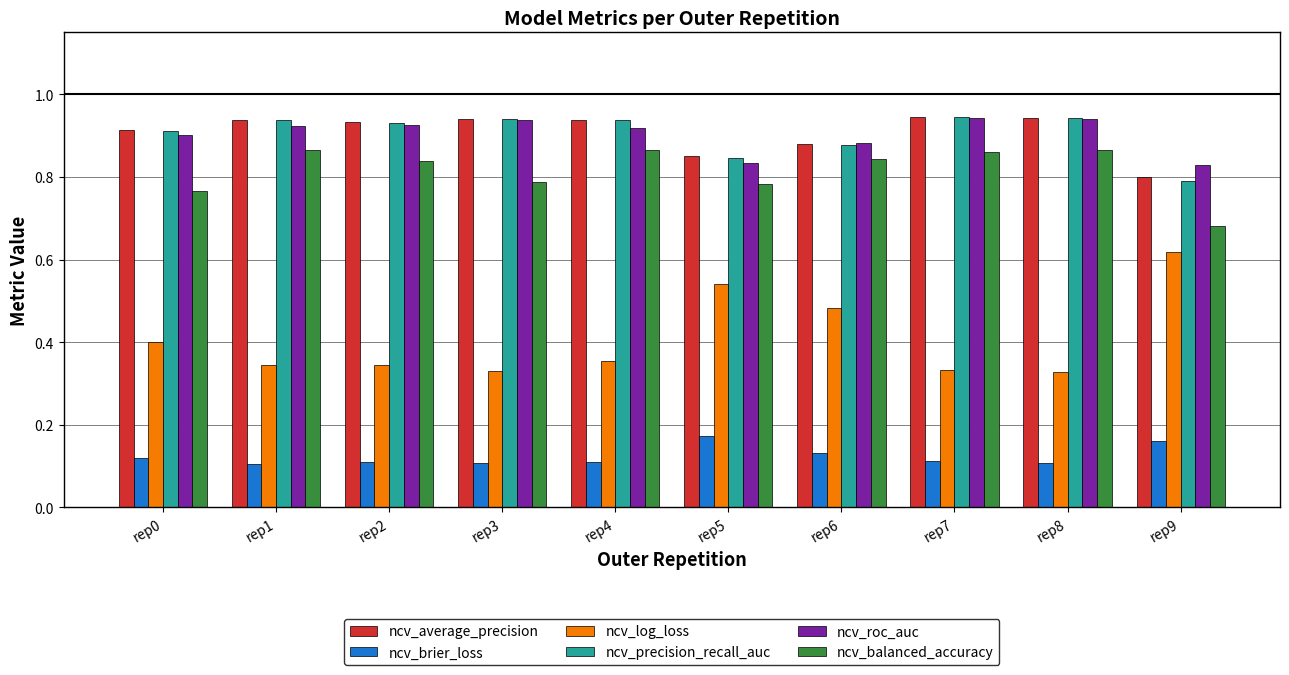

What is the total value across all series at rep6?

4.1